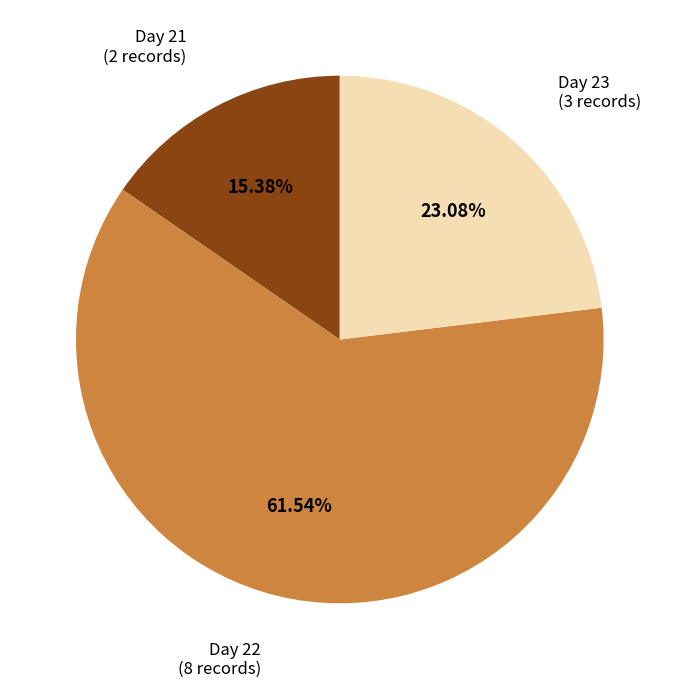

The Day 22 slice represents 62% of the pie. True or false?

True